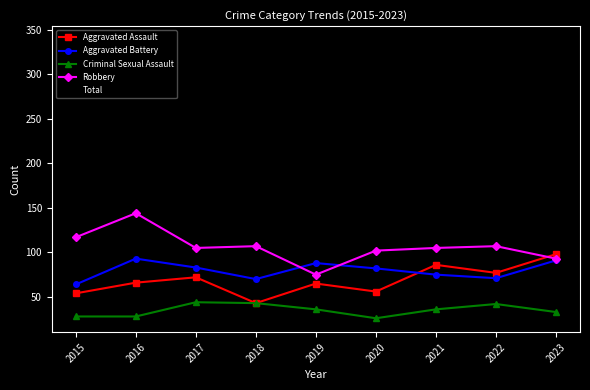

At which category is the sum across all series the highest?

2016